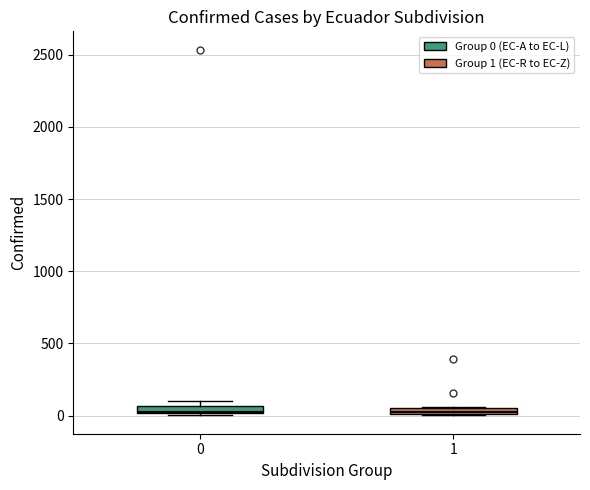

Where is the lower edge of the box at x = 1 on the y-axis? The values are not printed on the chart, so give them approximately, as read against the axis.

0